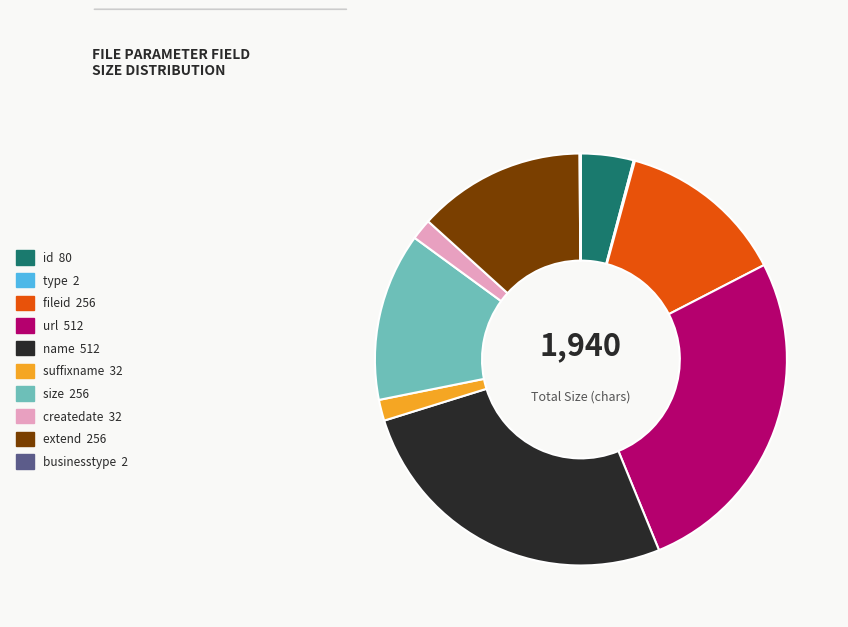

True or false: size 256 accounts for 6% of the total.

False